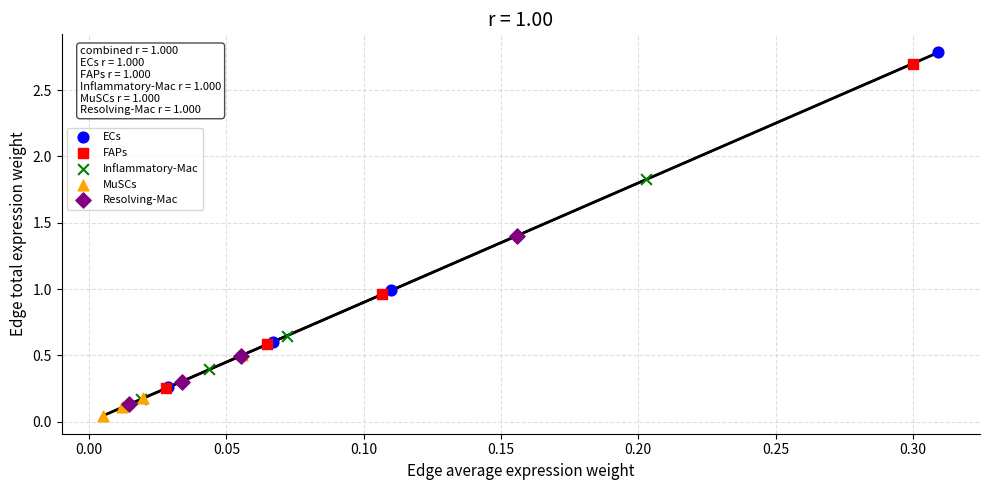

Which series has the largest Y range (max minus min)?

ECs